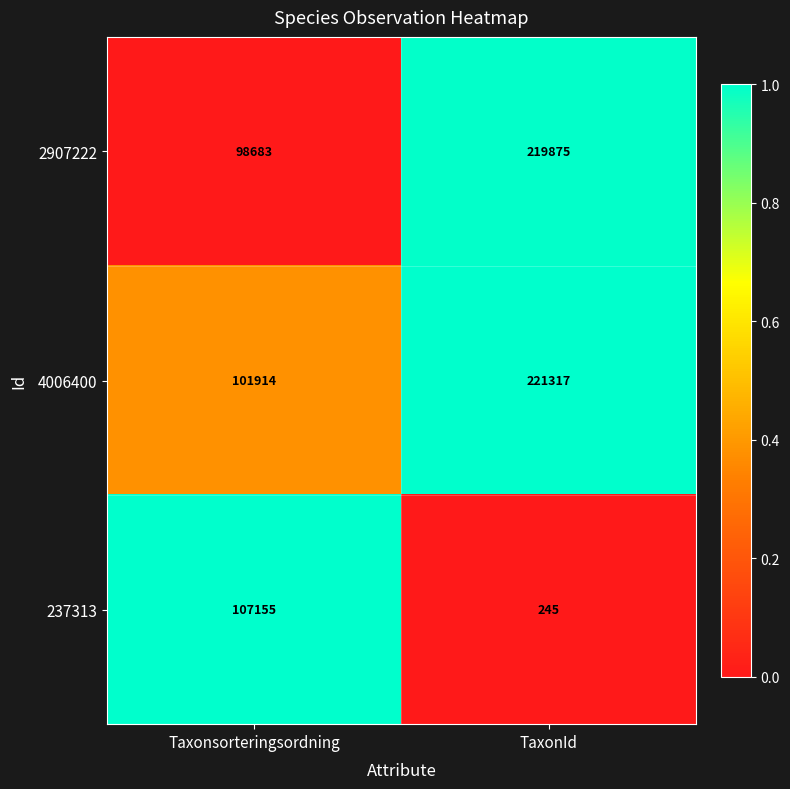

Which category has the lowest value across all series?

TaxonId